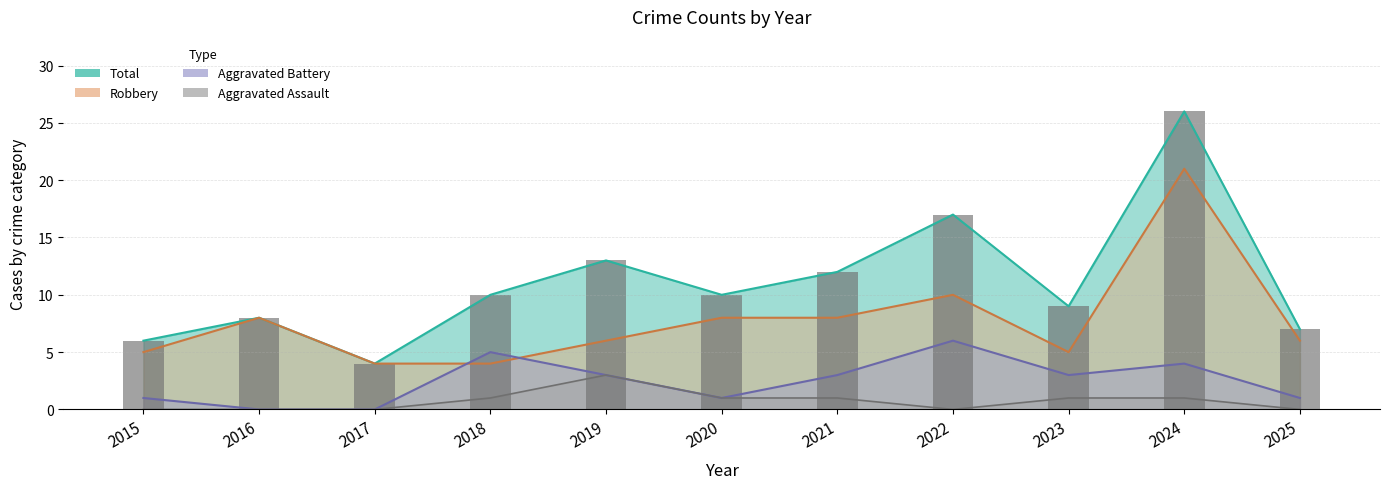

What is the approximate value at 2025?

7